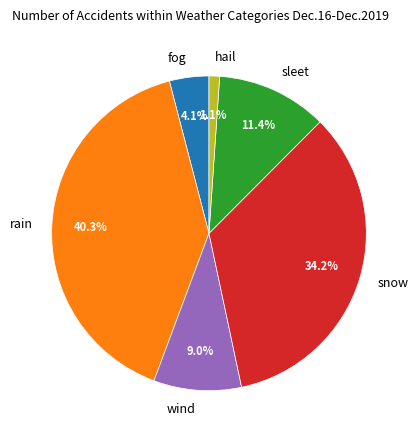

Which slice is the largest?

rain